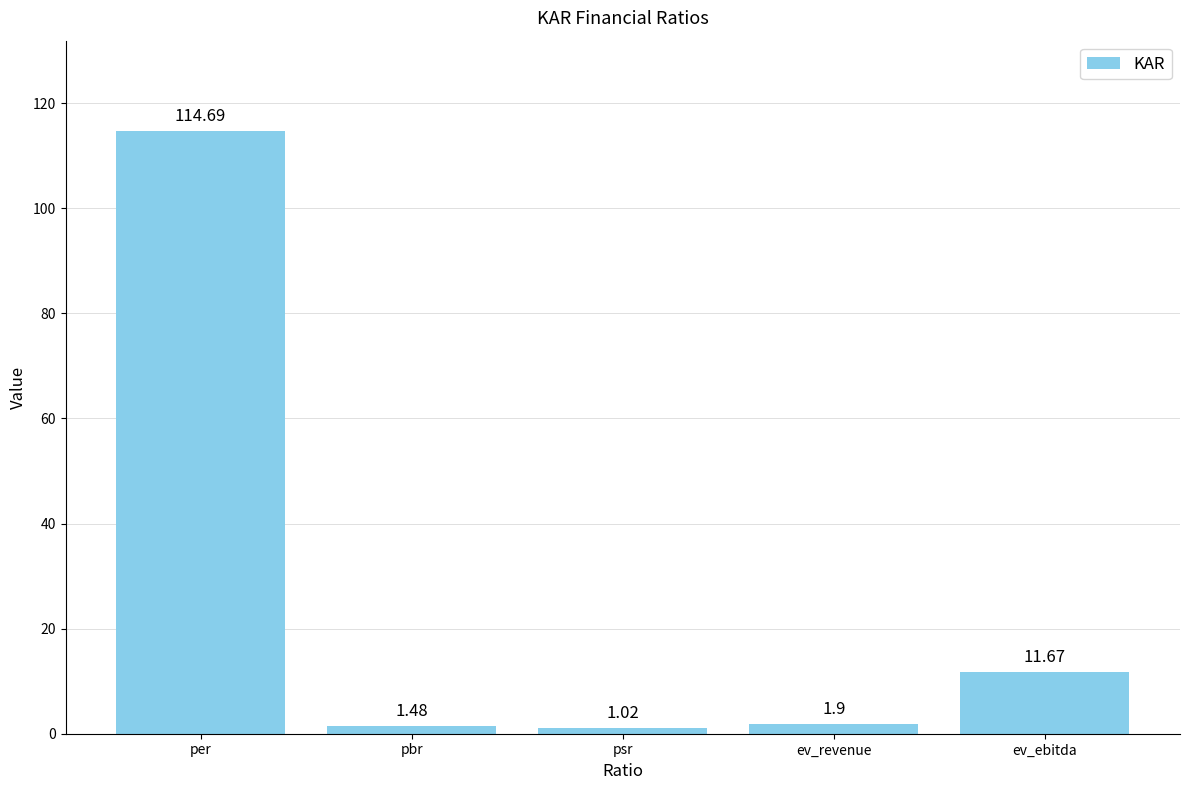

What is the sum of the values at psr and ev_revenue?

2.9